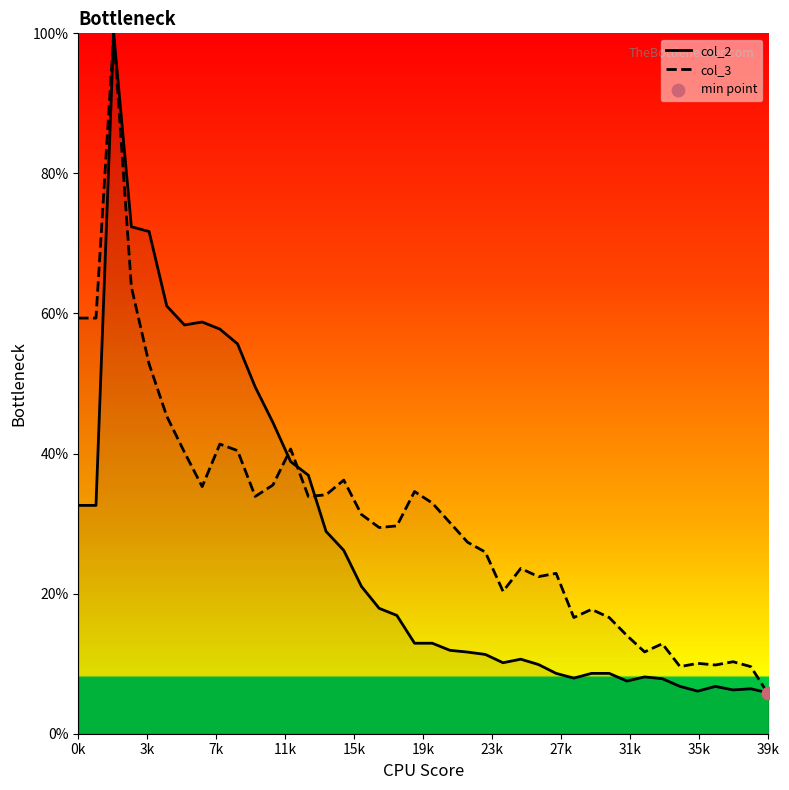

Which series has the largest Y range (max minus min)?

col_3